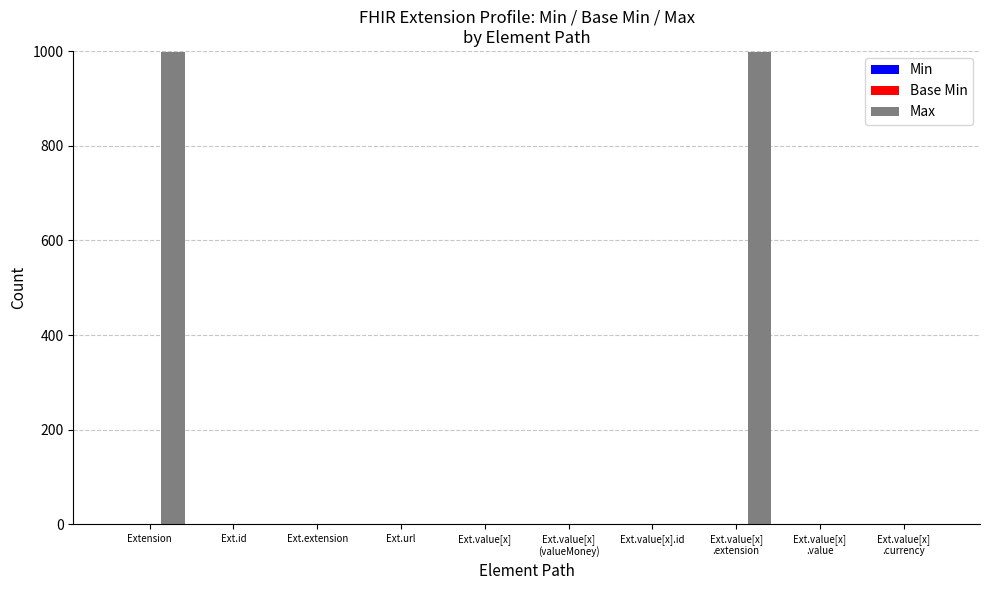

Which series has the largest total across all categories?

Max